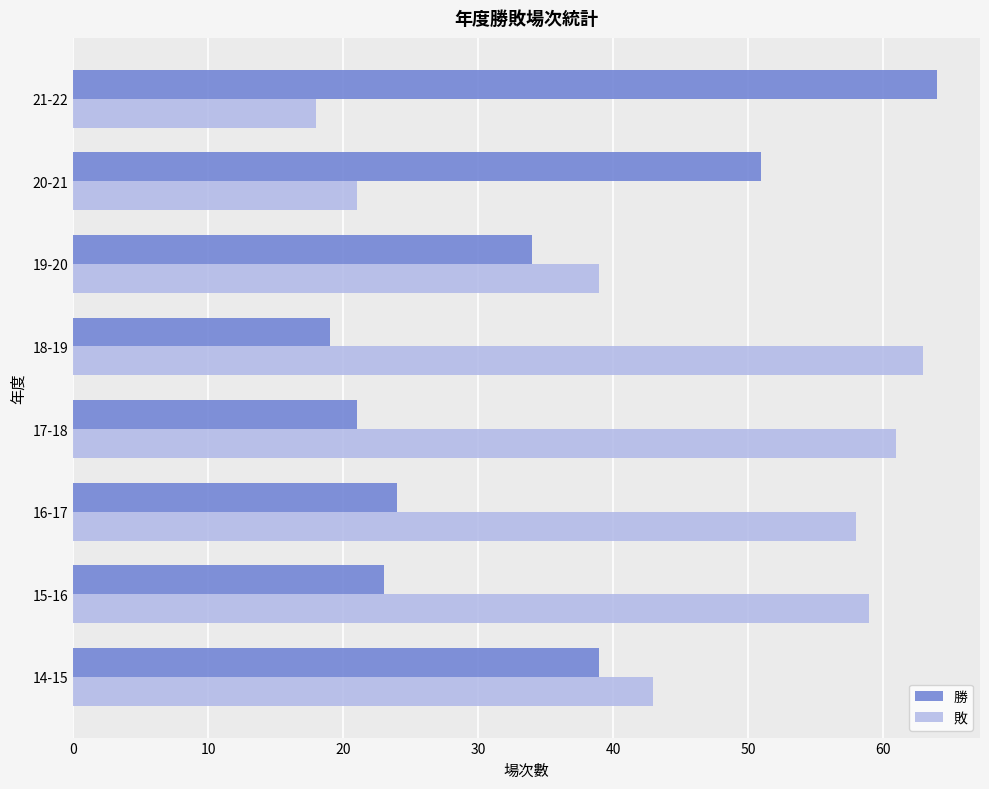

Is the value of 勝 at 18-19 greater than the value of 敗 at 17-18?

No